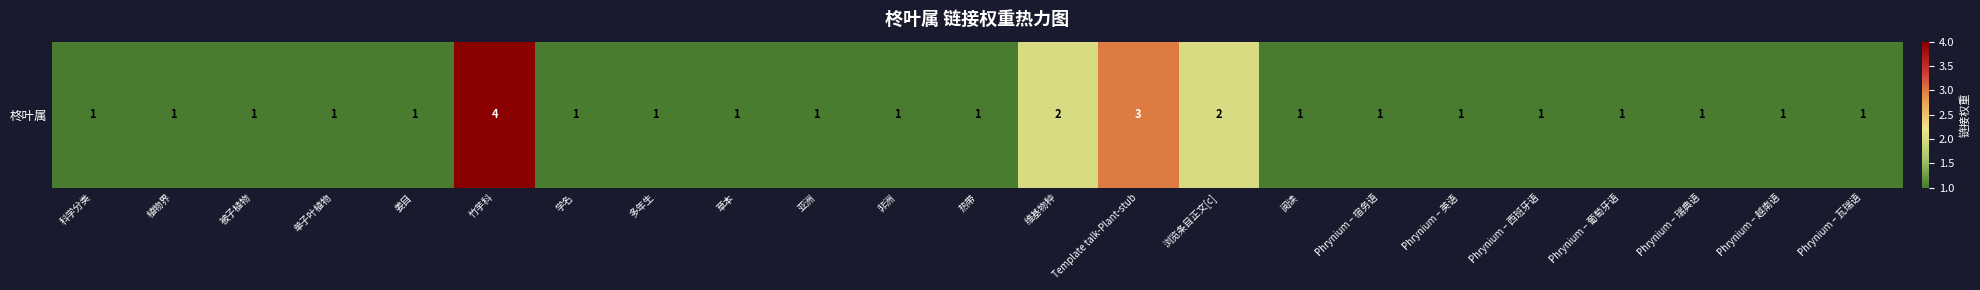

Is it true that the value at Phrynium – 越南语 is 1?

True